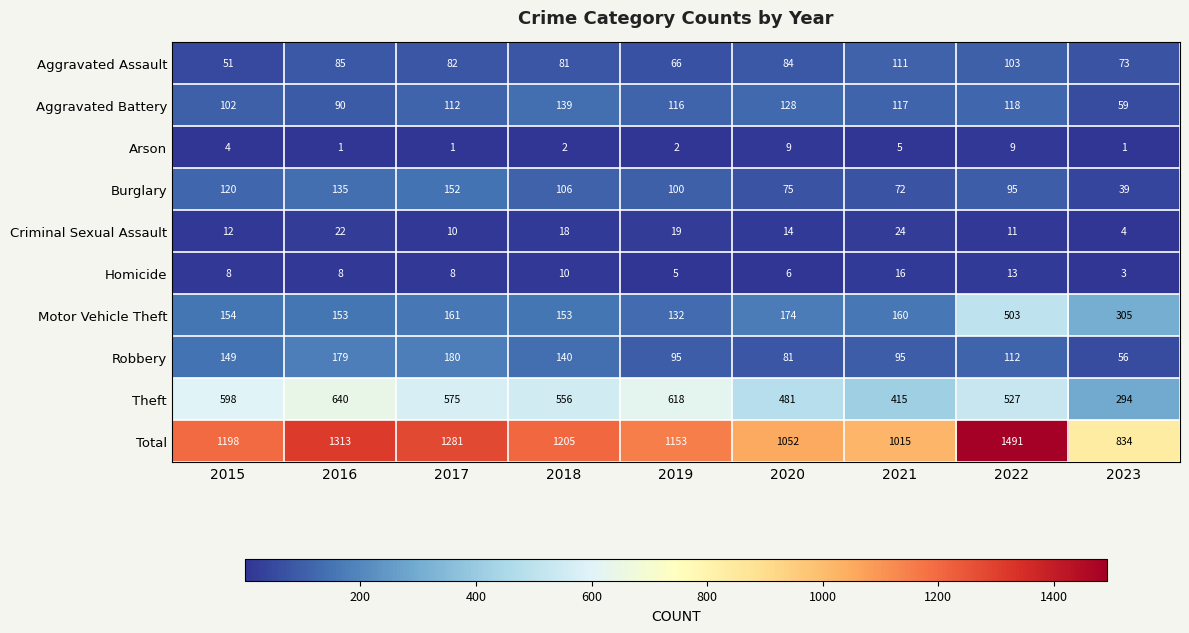

Which category has the highest value across all series?

2022